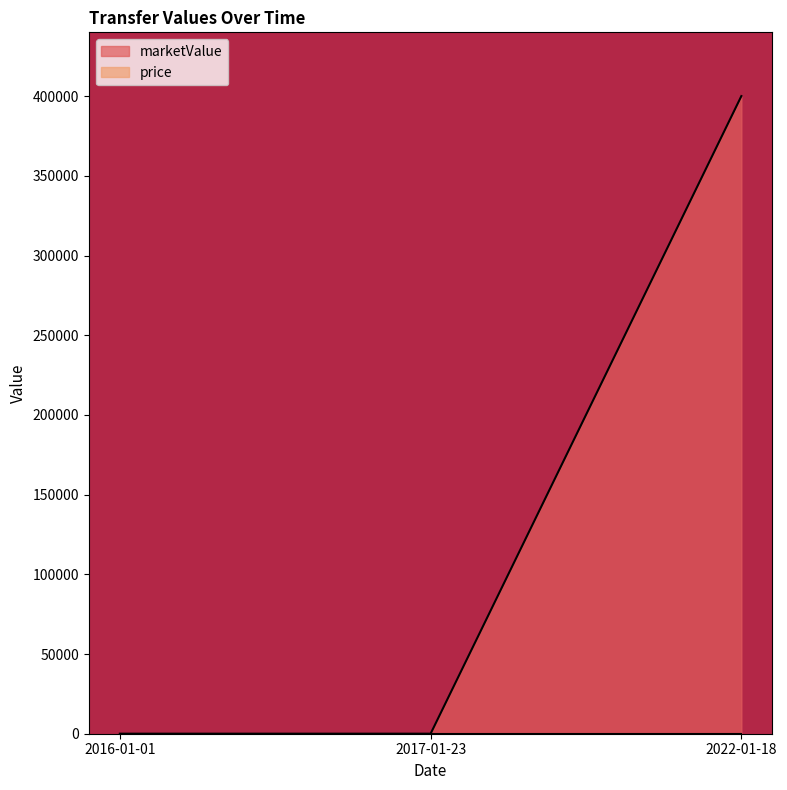

What is the greatest value displayed?

400000